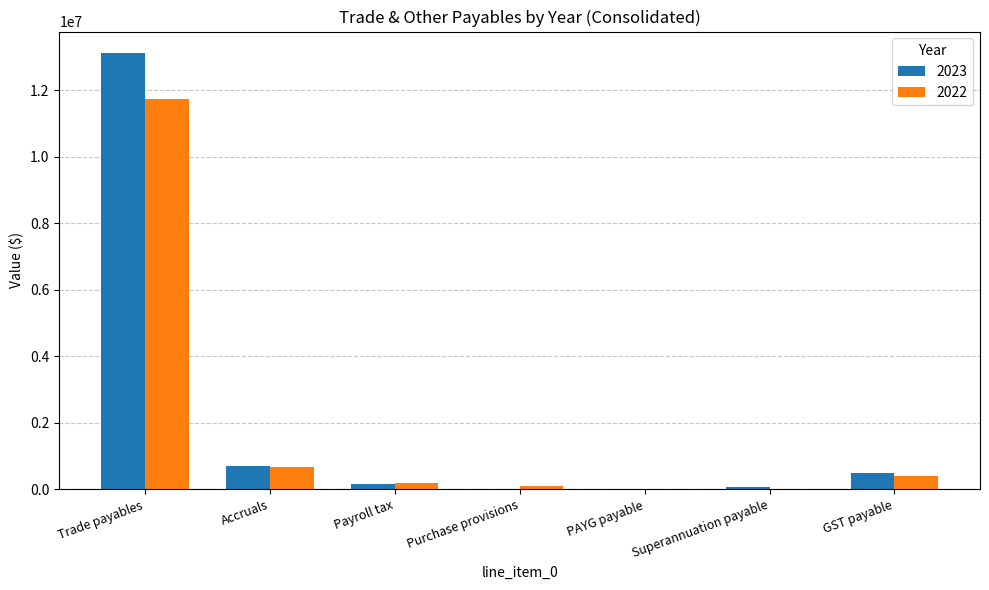

The 2023 series shows 168669 at Payroll tax. True or false?

True